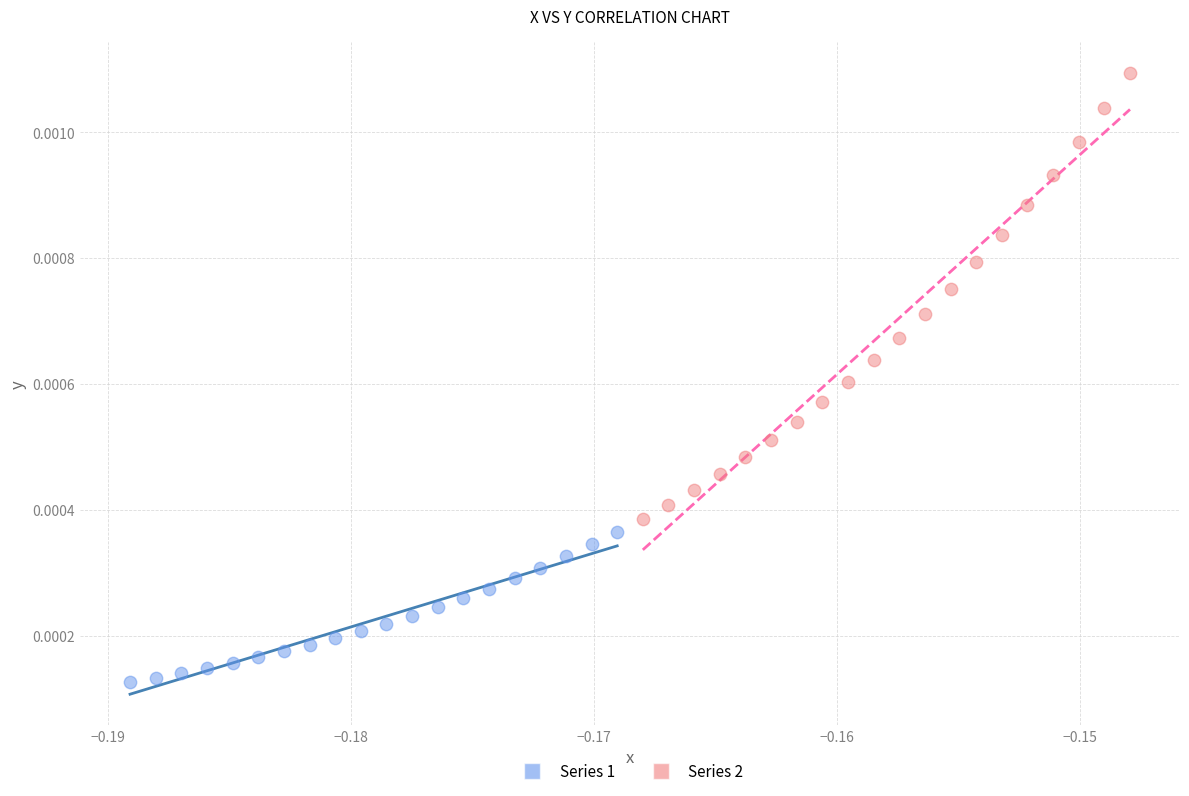

Which series contains the lowest Y value?

Series 1